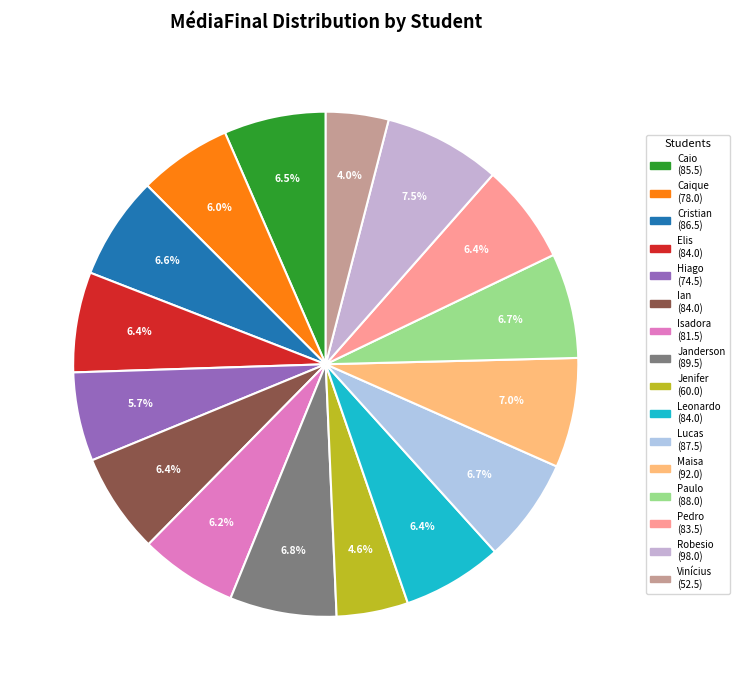

Rank the categories by value from lowest to highest.

VINÍCIUS DOS SANTOS ROCHA, JENIFER SANTOS DE SÁ, HIAGO JUNIOR CARDOSO, CAIQUE ALEXANDRE DE ALMEIDA GRESSONI, ISADORA DE ARAUJO BARBOSA RIBEIRO, PEDRO HENRIQUE MILAN FINAMORE, ELIS CRISTINE CORRÊA SILVA, IAN PACHECO VIEIRA, LEONARDO HENRIQUE FONSECA DA SILVA, CAIO LEME SANTOS, CRISTIAN RAFAEL DA SILVA FERREIRA, LUCAS TEIXEIRA, PAULO CEZAR DE SOUZA FILHO, JANDERSON DA SILVA, MAISA DRUDI VERGÍLIO, ROBESIO DO CARMO SILVA